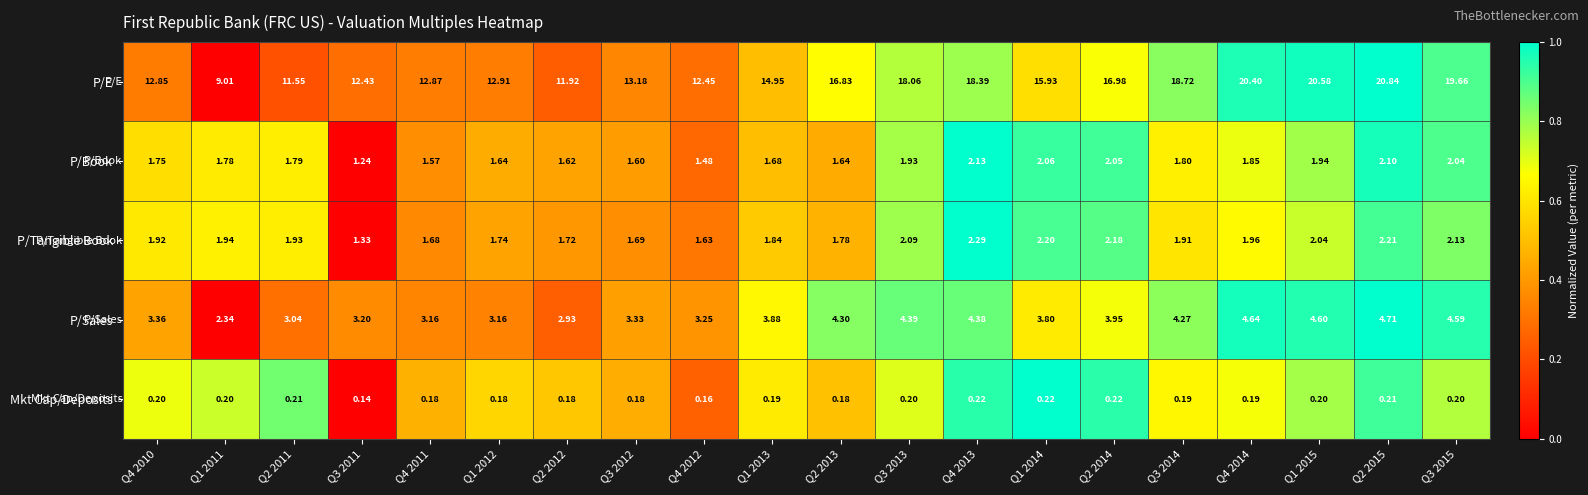

Between Q3 2011 and Q4 2012, which series saw the biggest shift?

P/Tangible Book